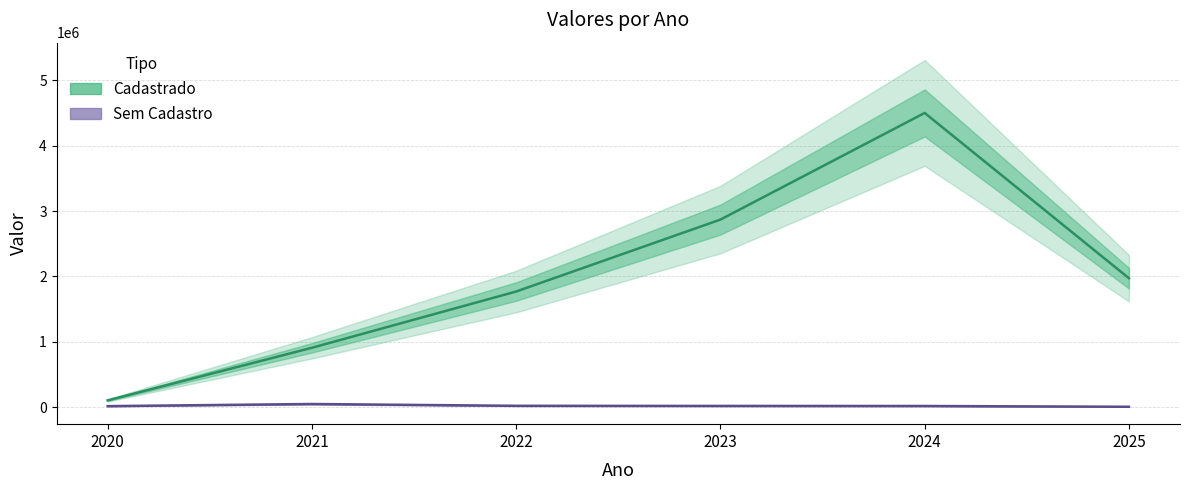

The value of Sem Cadastro at 2023 is 16773.4. True or false?

True